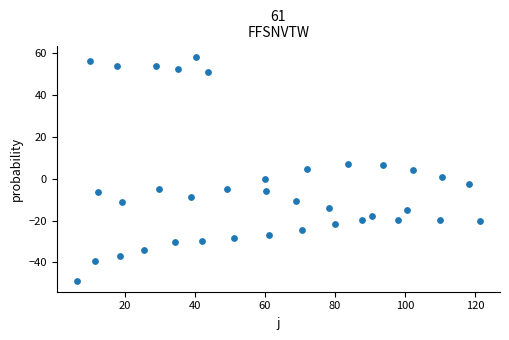

What is the range of Y values (max minus min)?

107.0